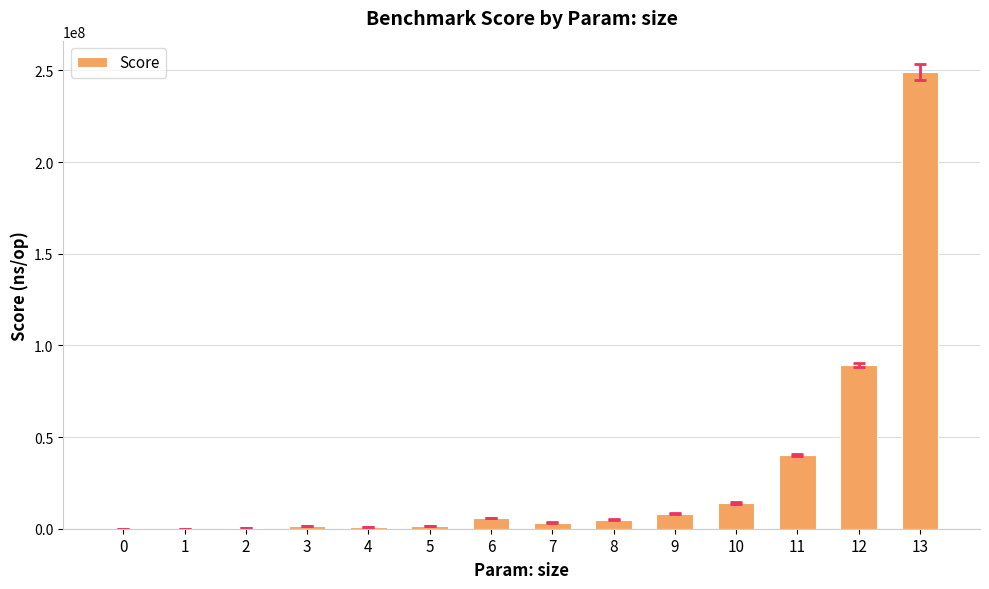

What is the sum of all values?

419171894